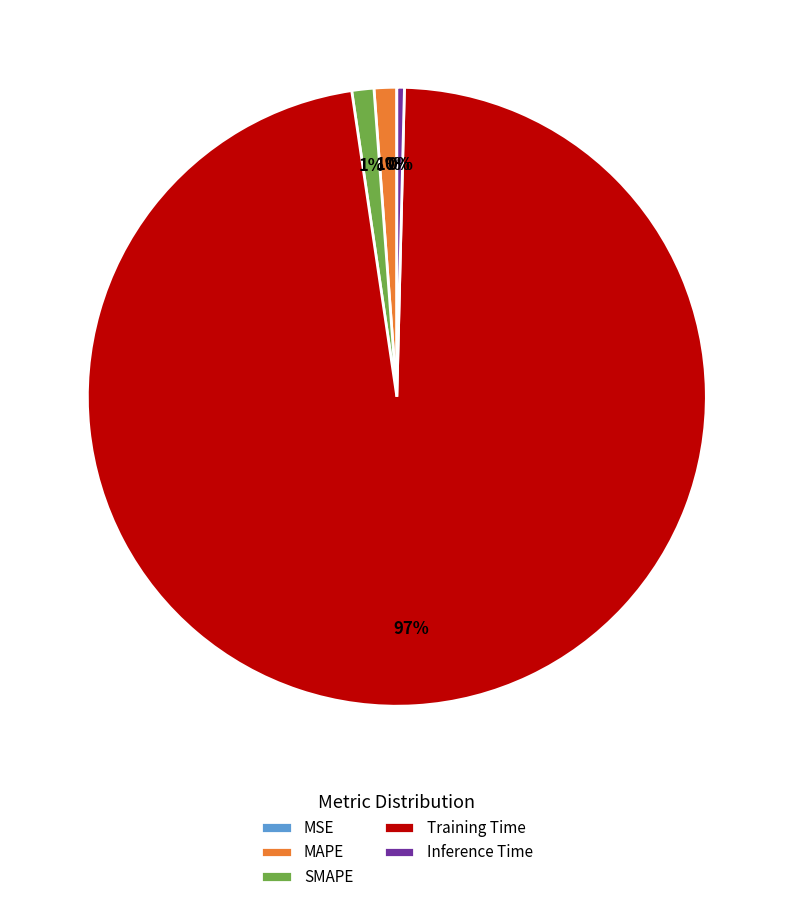

To the nearest percent, what percentage of the pie is SMAPE?

1%